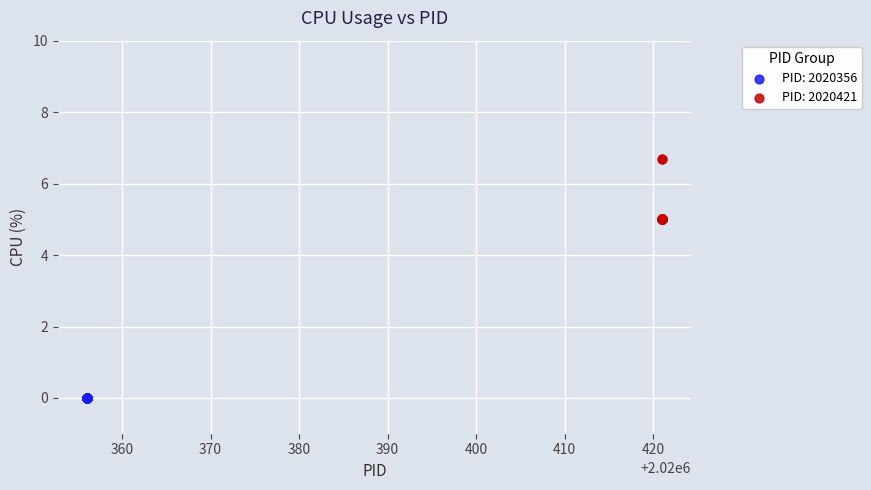

Which series reaches the maximum Y coordinate?

PID: 2020421